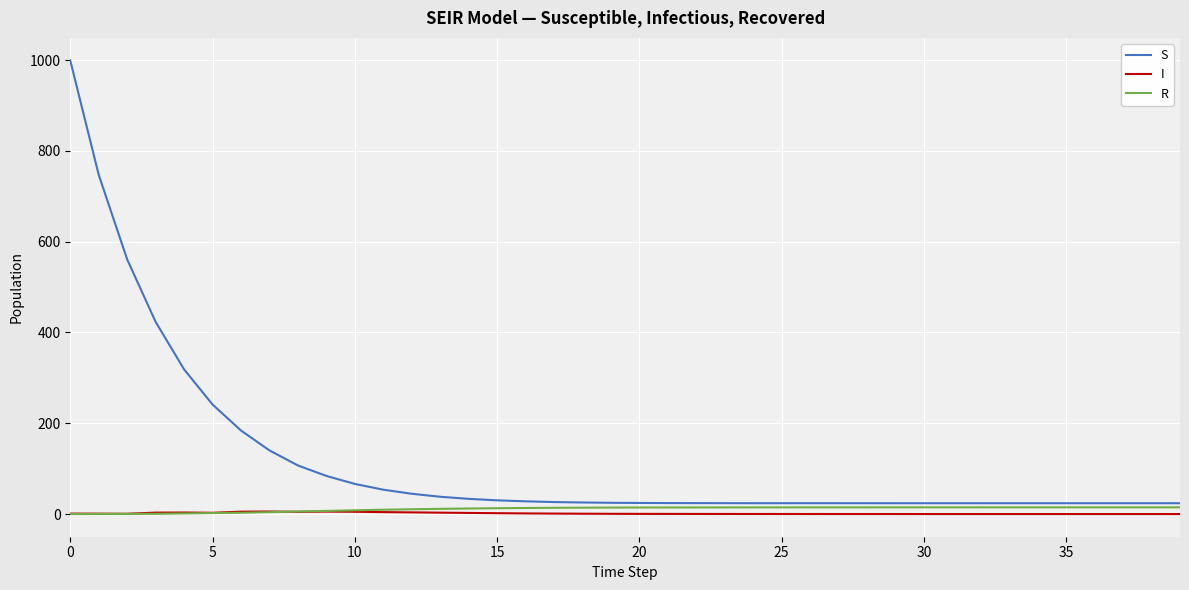

Which series has the largest total across all categories?

S